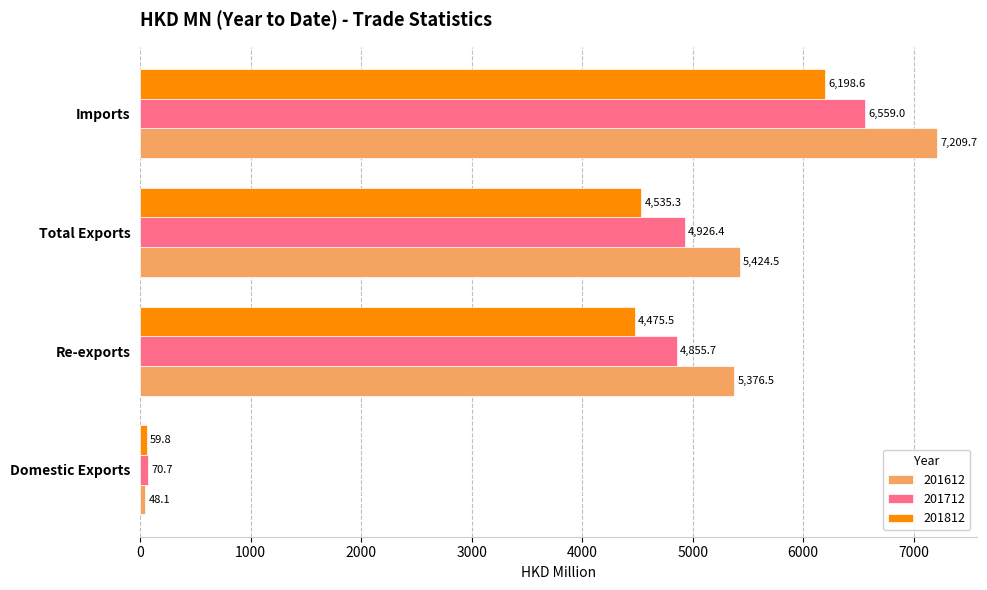

How many values in the 201612 series are below 5424?

2